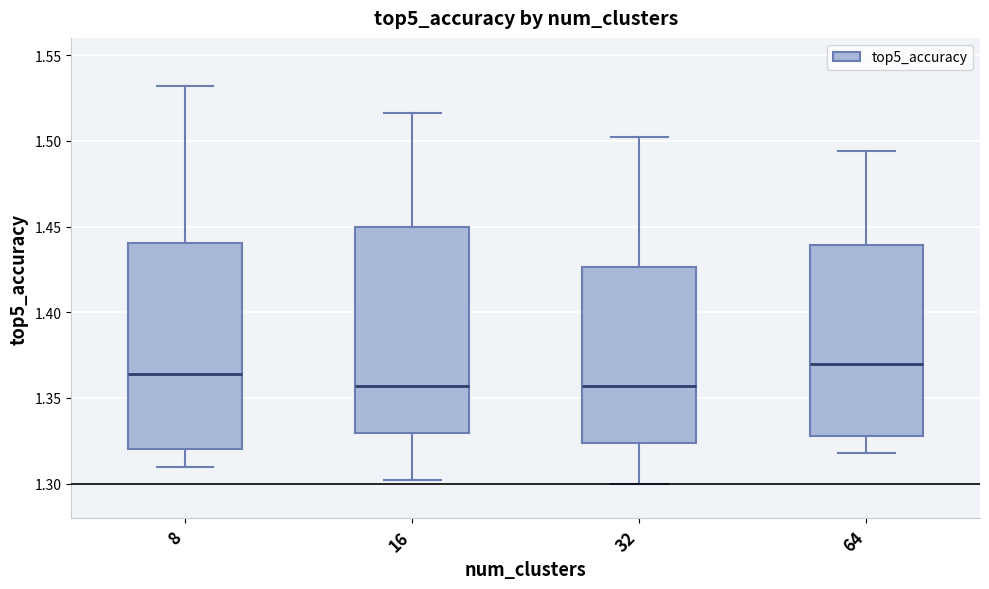

Where is the lower edge of the box at x = 8 on the y-axis? The values are not printed on the chart, so give them approximately, as read against the axis.

1.320